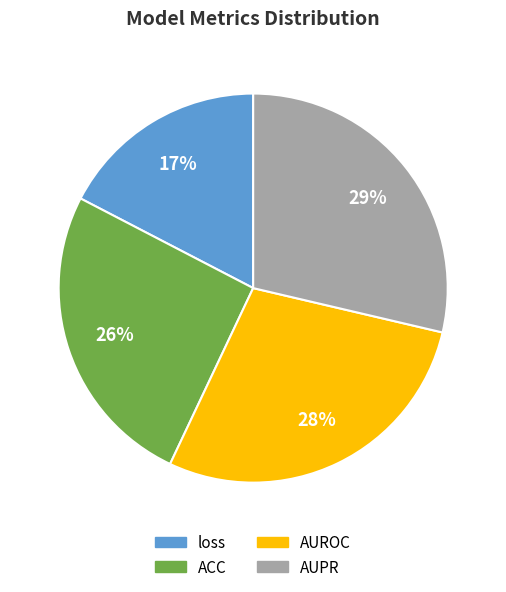

Is it true that AUROC is 37% of the pie?

False